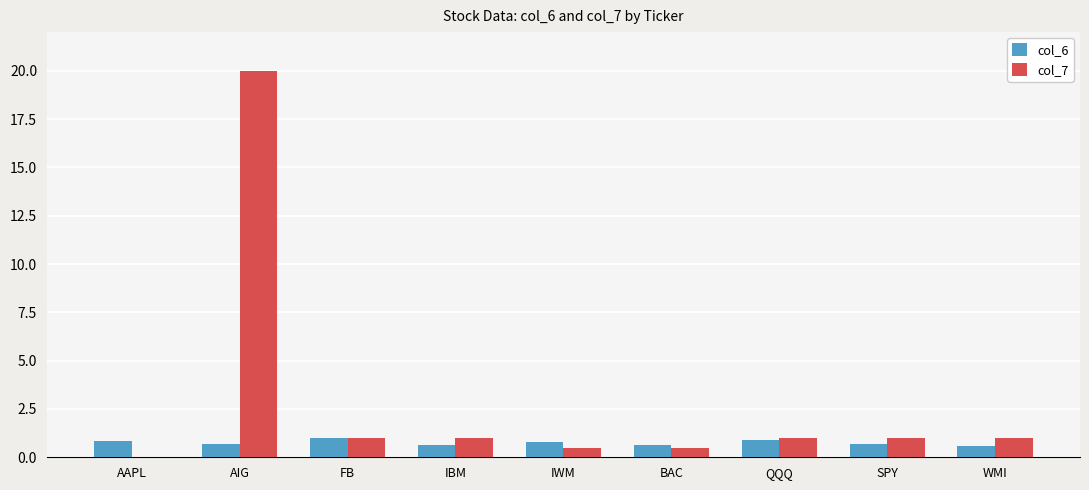

What is the highest value of the col_6 series?

1.0